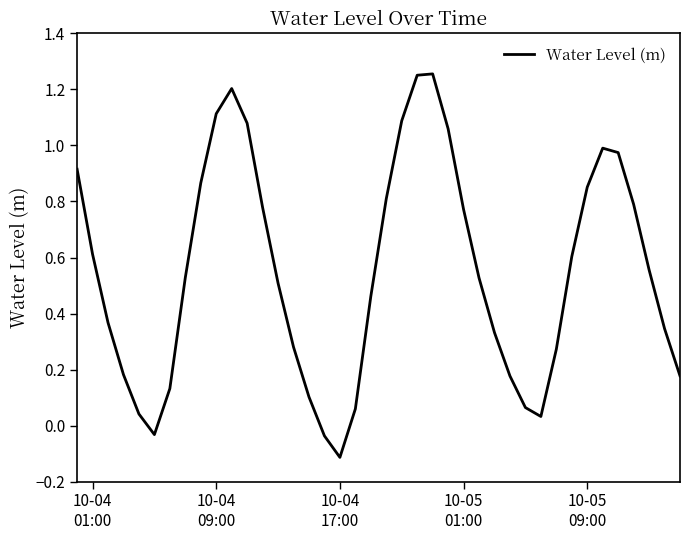

What is the difference between the maximum and minimum values?

1.4